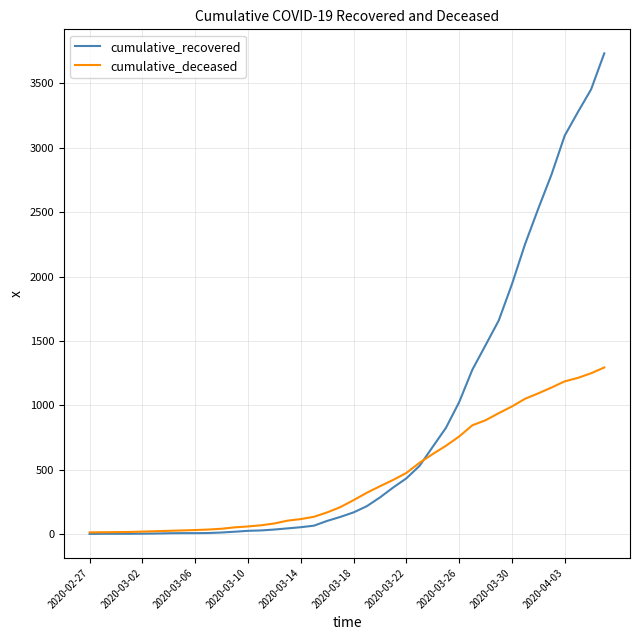

Does the chart display data point markers on the line(s)?

No